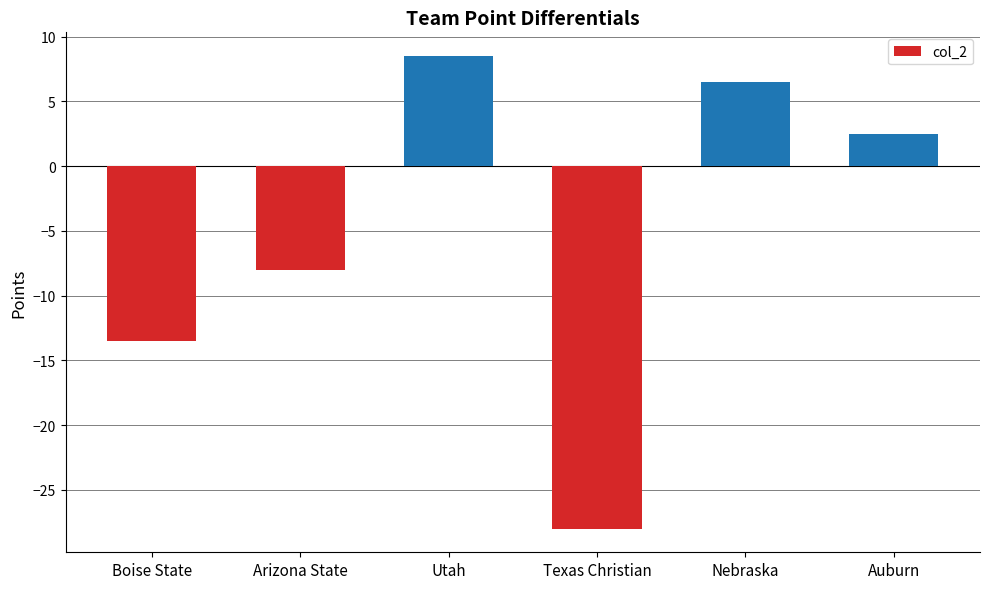

What is the sum of the values at Texas Christian and Utah?

-19.5